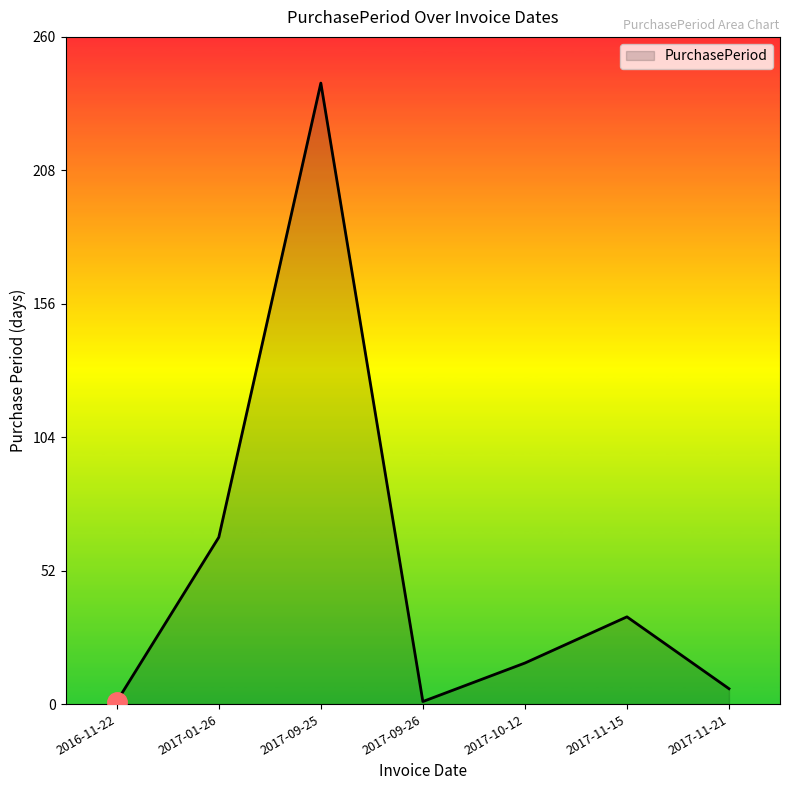

Which has a higher value, 2017-01-26 or 2017-10-12?

2017-01-26